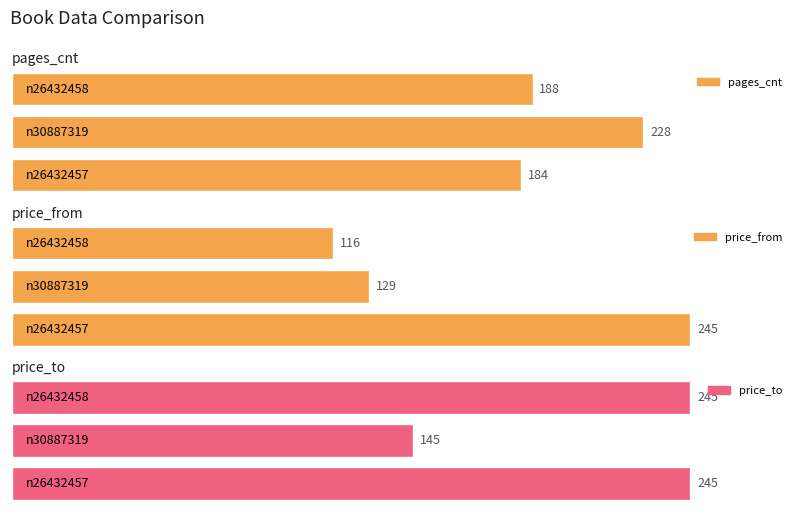

Reading left to right, transcribe all the data shown in this chart.

pages_cnt: n26432458=188	n30887319=228	n26432457=184
price_from: n26432458=116	n30887319=129	n26432457=245
price_to: n26432458=245	n30887319=145	n26432457=245